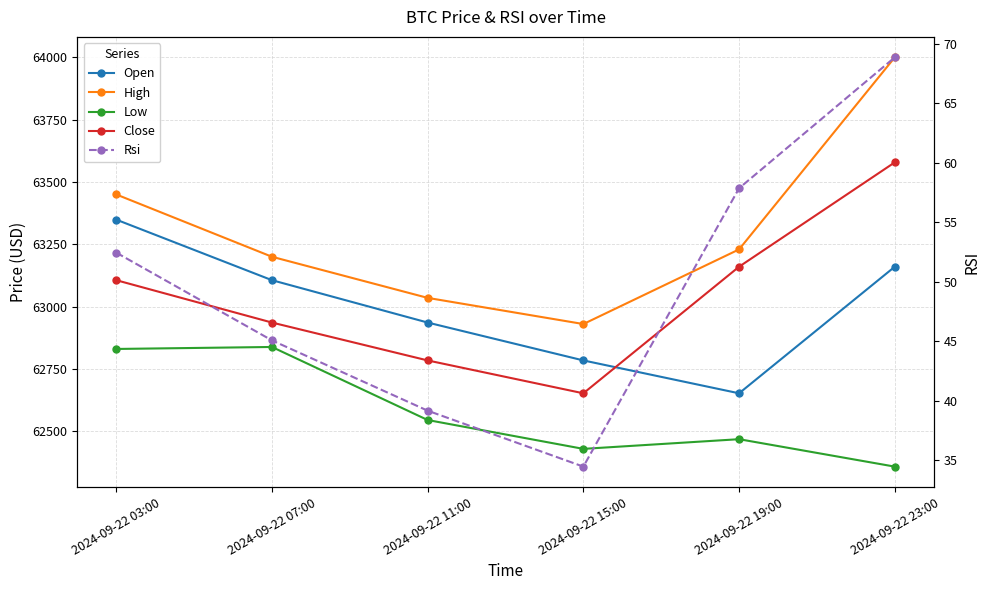

Between 2024-09-22 03:00 and 2024-09-22 11:00, which is larger?

2024-09-22 03:00